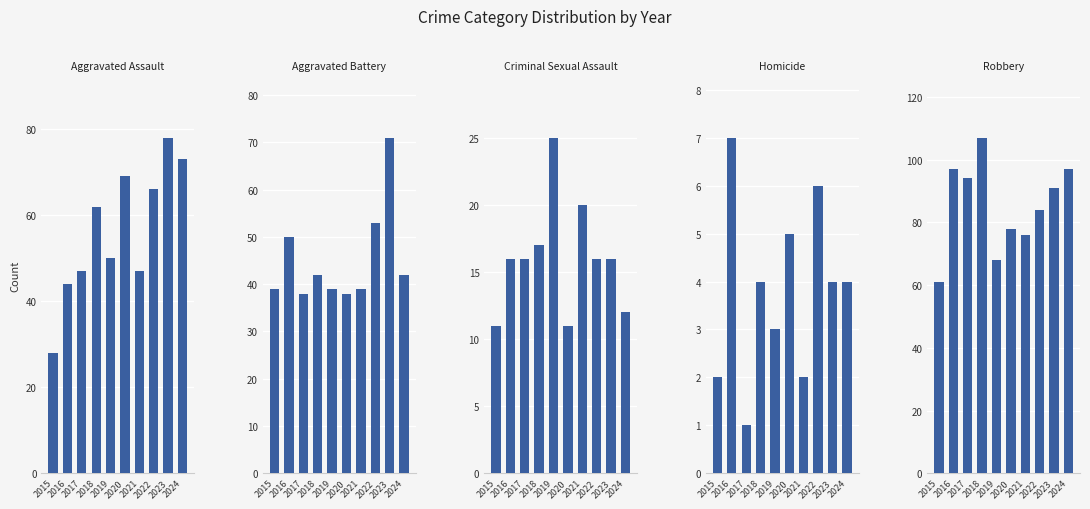

Which series has the largest range (max minus min)?

Aggravated Assault